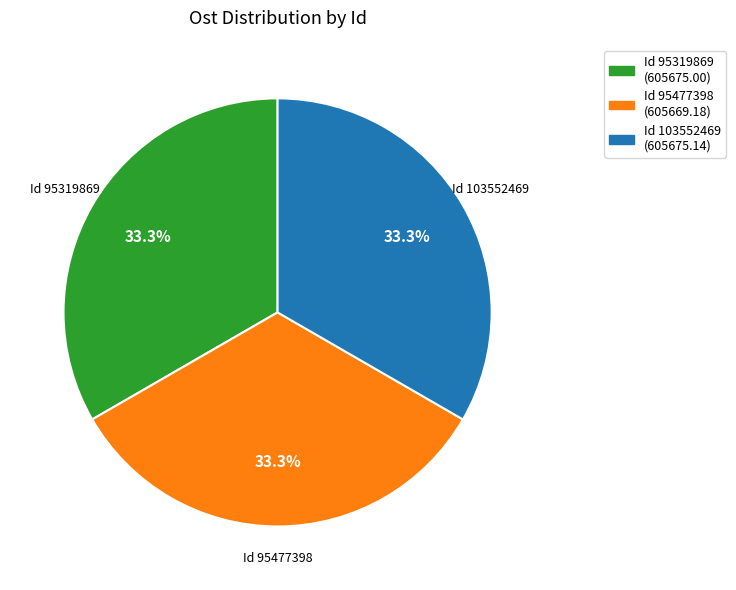

Does any single category account for the majority?

No